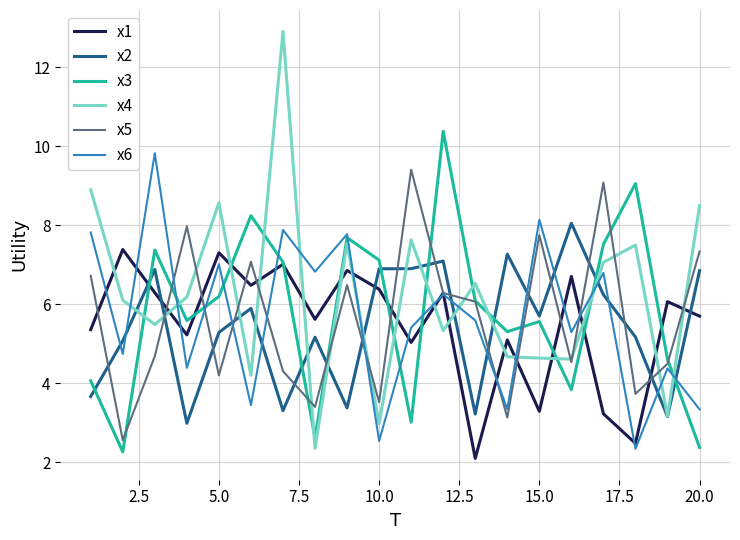

What is the minimum value for x1?

2.1